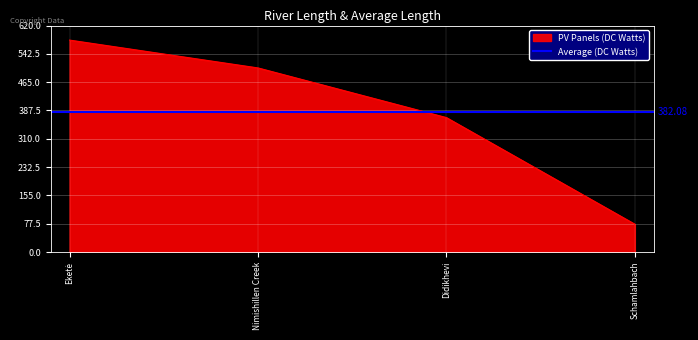

Rank the categories by value from highest to lowest.

Eketė, Nimishillen Creek, Didikhevi, Schamlahbach